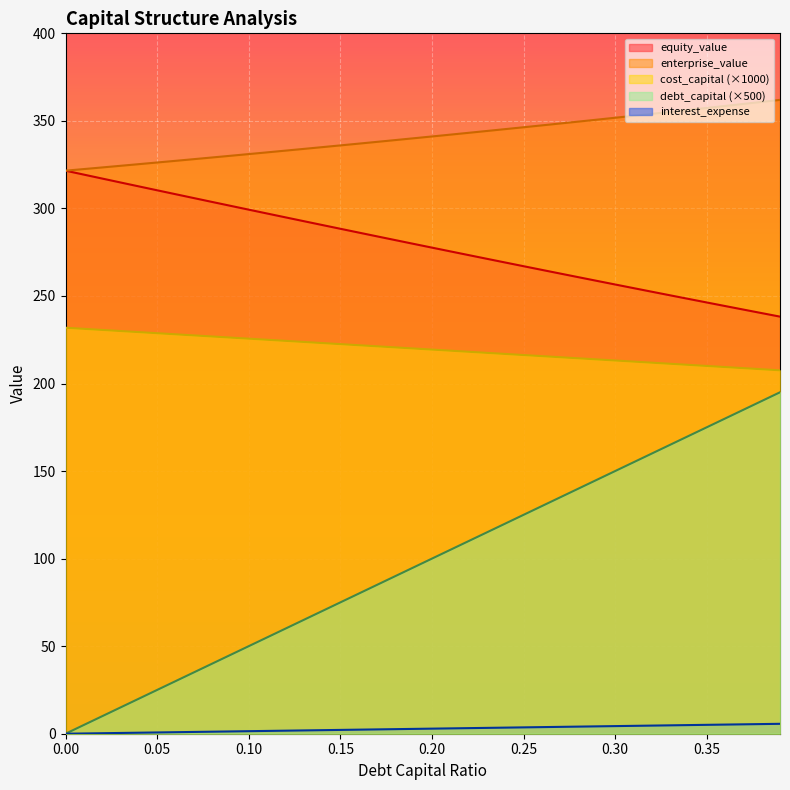

Is the value of debt_capital at 0.33 greater than the value of interest_expense at 0.37?

Yes